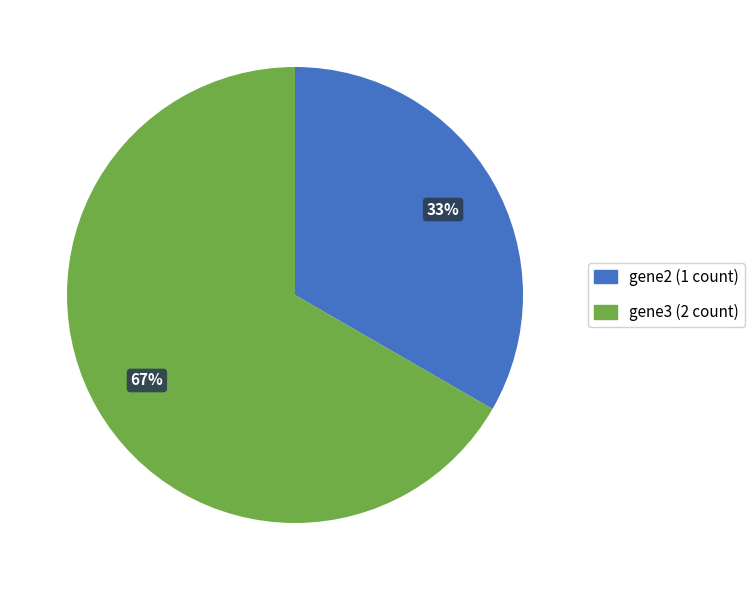

Is there any slice that represents more than half of the pie?

Yes